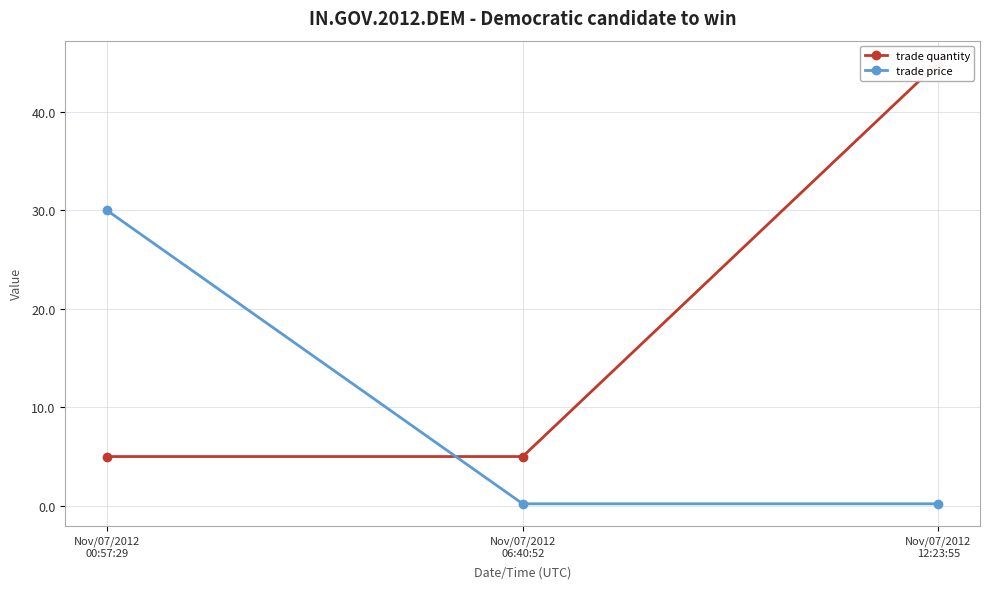

At how many categories does at least one series exceed 13?

2